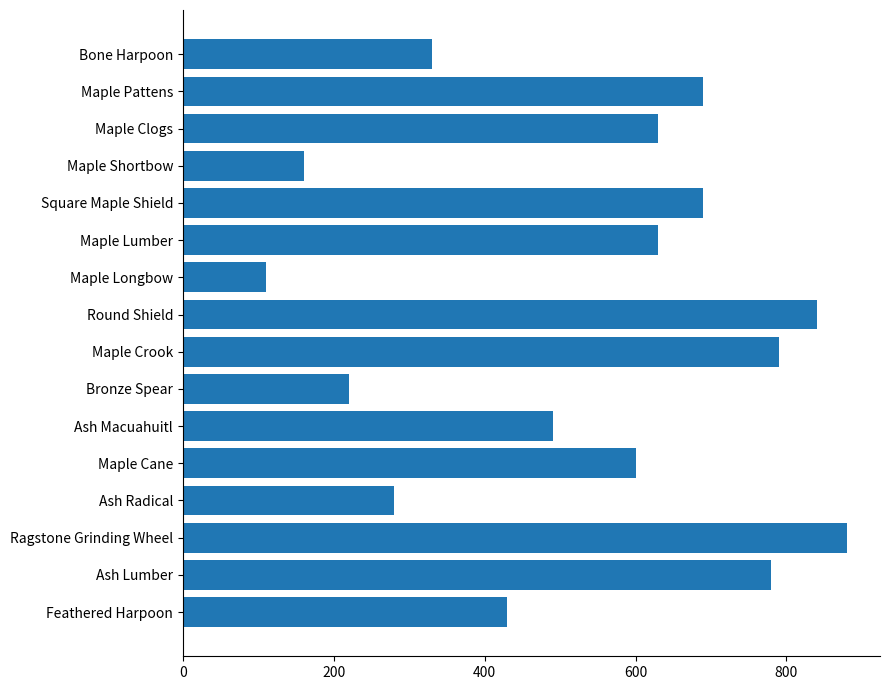

What is the average value?

534